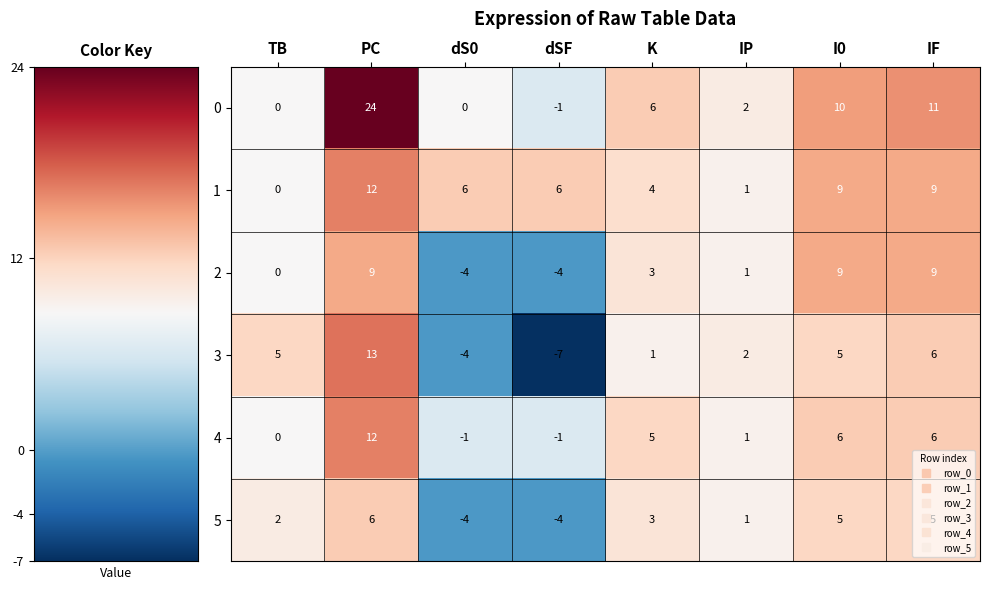

What is the sum of all 4 values?

28